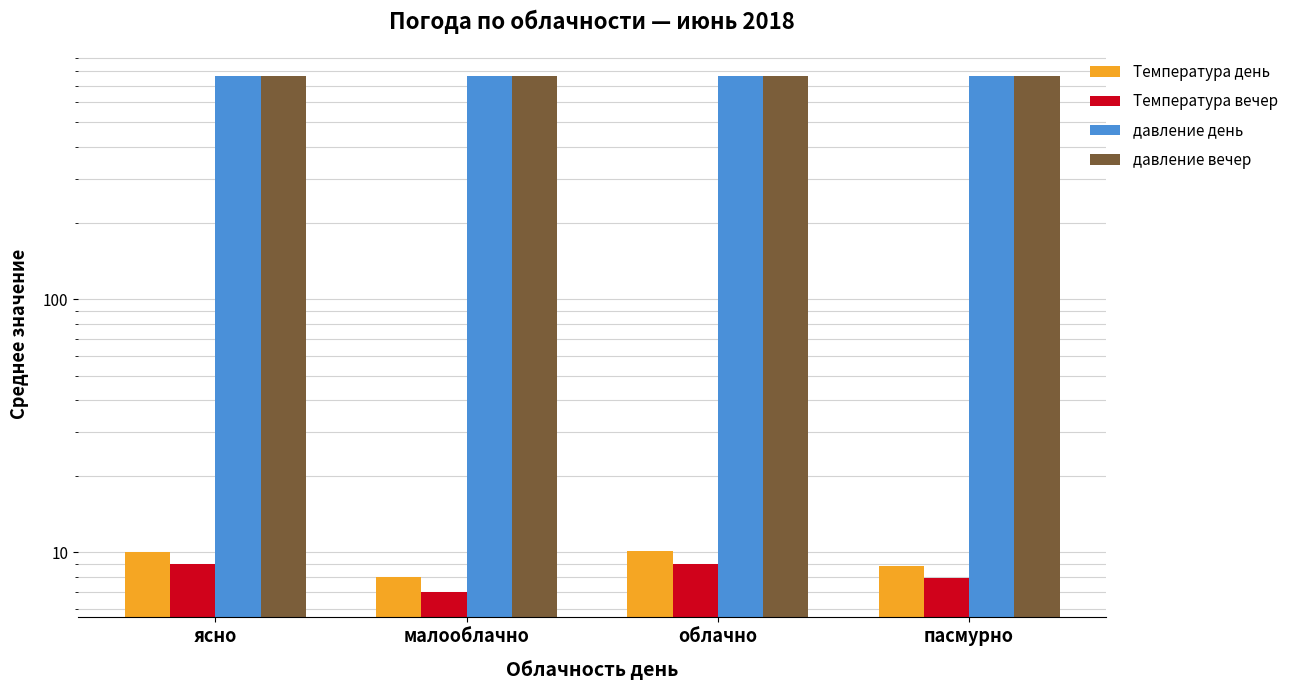

Is the value of давление день at пасмурно greater than the value of Температура вечер at малооблачно?

Yes